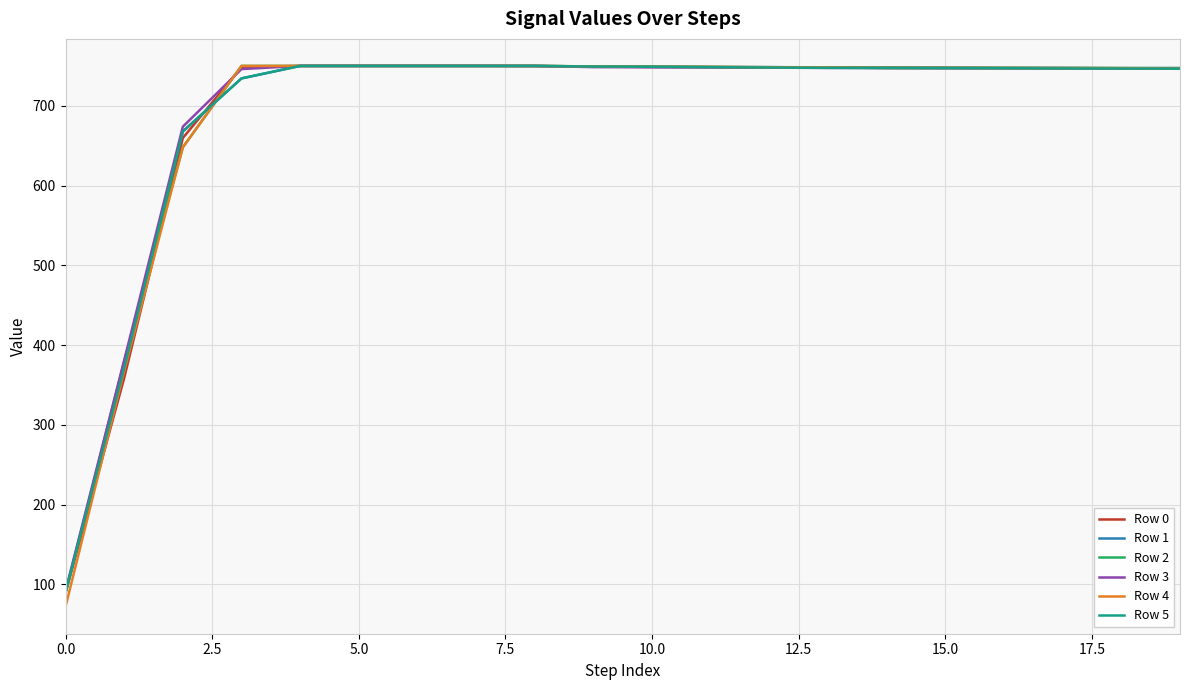

Which series has the widest spread of values?

Row 4